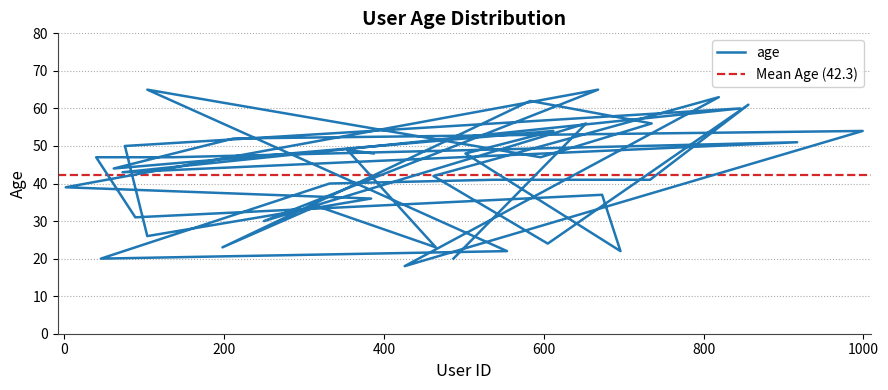

How many values are below 44?

20